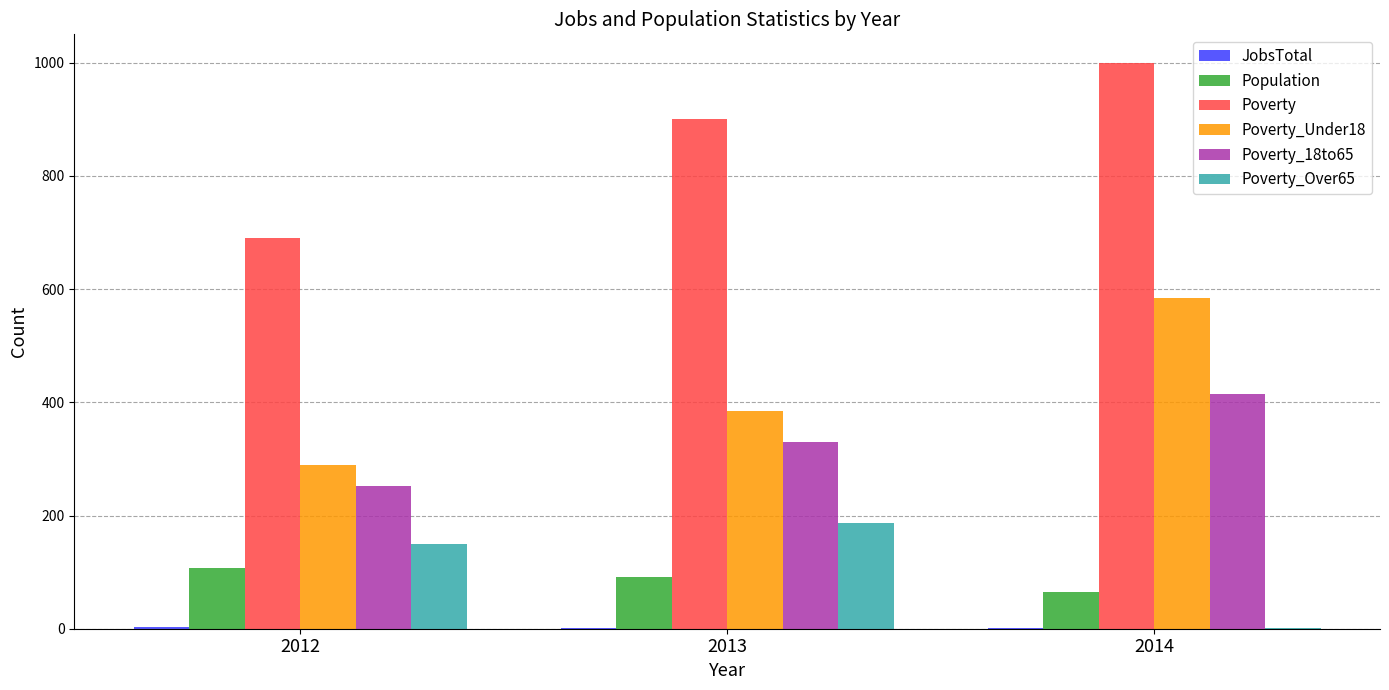

At which category is the sum across all series the highest?

2014